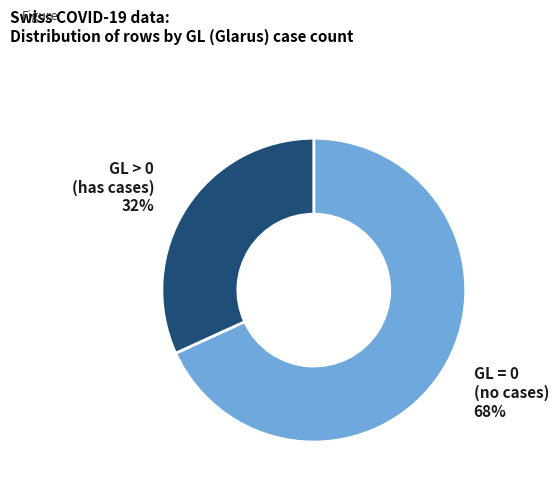

Is it true that GL > 0 (has cases) is 32% of the pie?

True